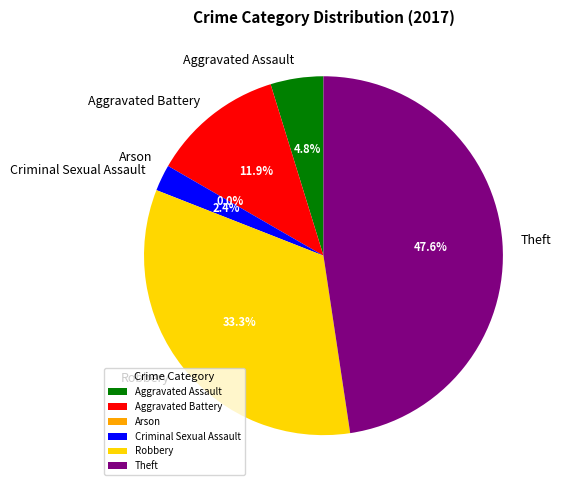

Which category has the smallest portion of the pie?

Arson